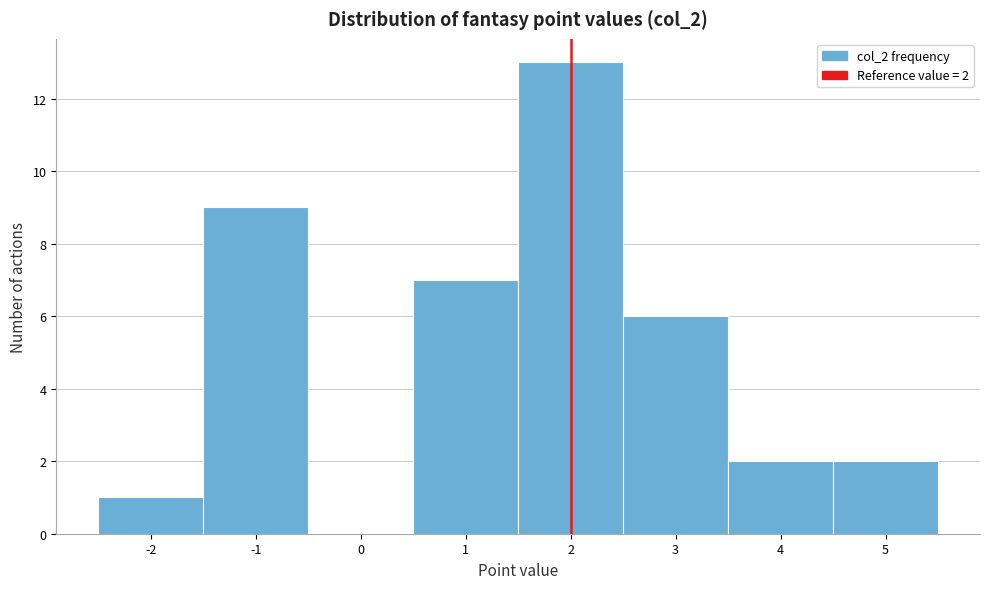

Which range on the x-axis has the tallest bar?

1.5 to 2.5